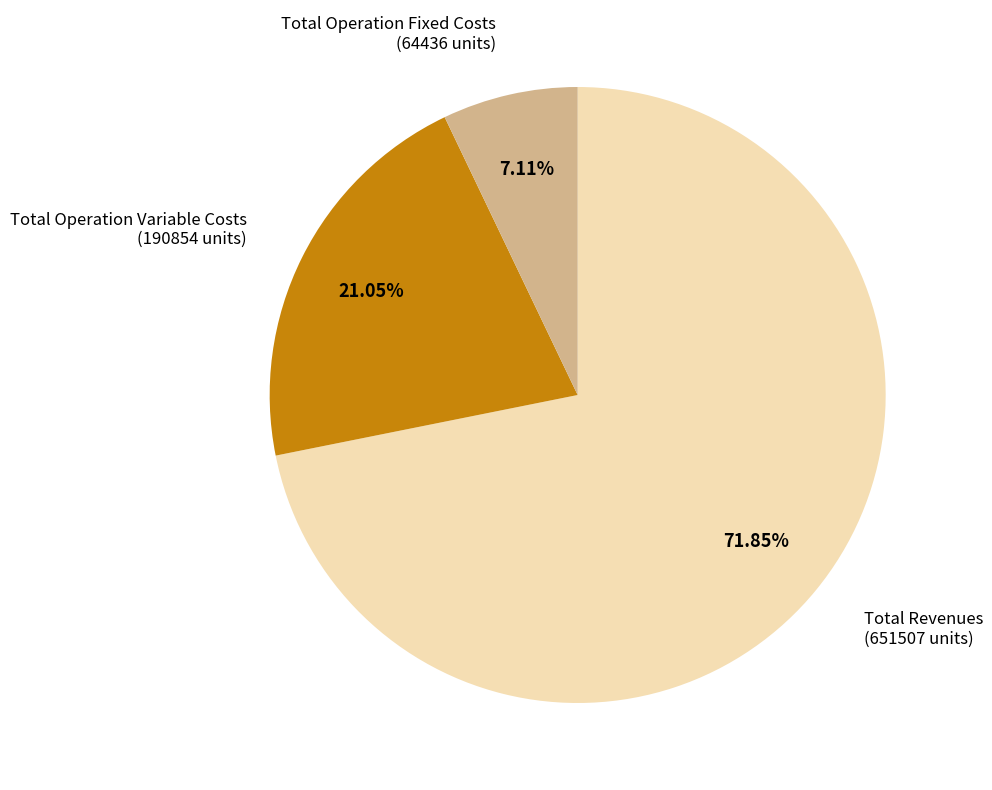

Does any single category account for the majority?

Yes